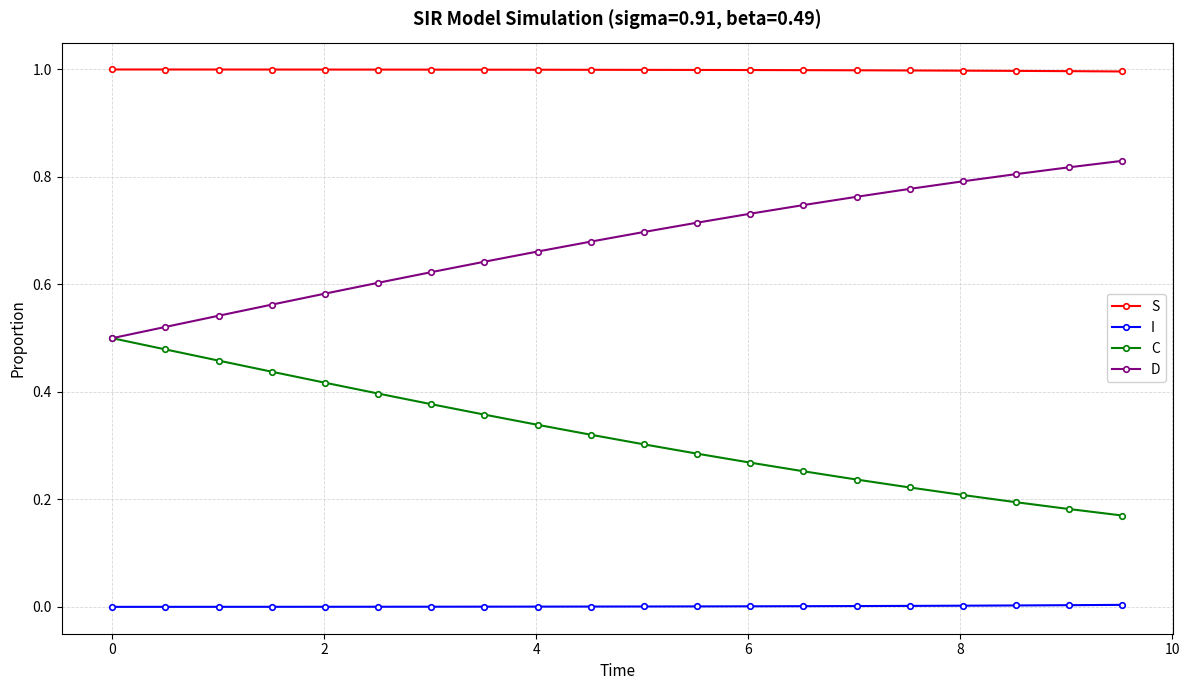

How many lines are shown in the chart?

4